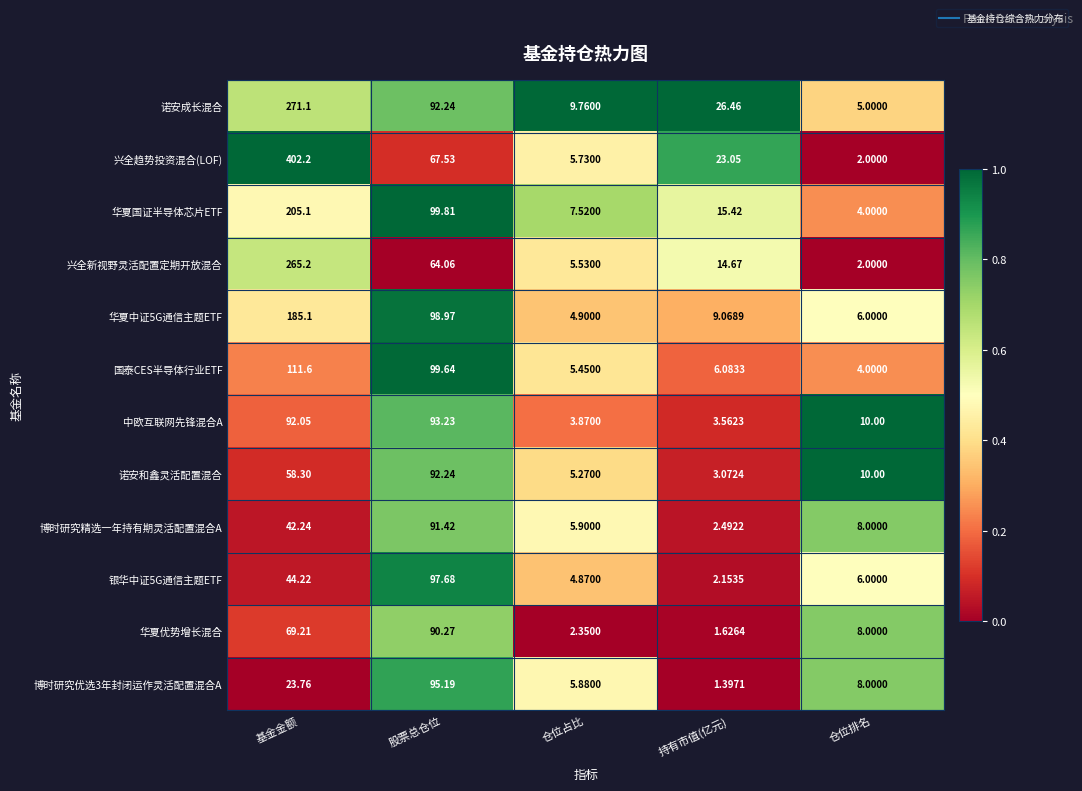

At which label does 博时研究优选3年封闭运作灵活配置混合A first exceed 8?

基金金额